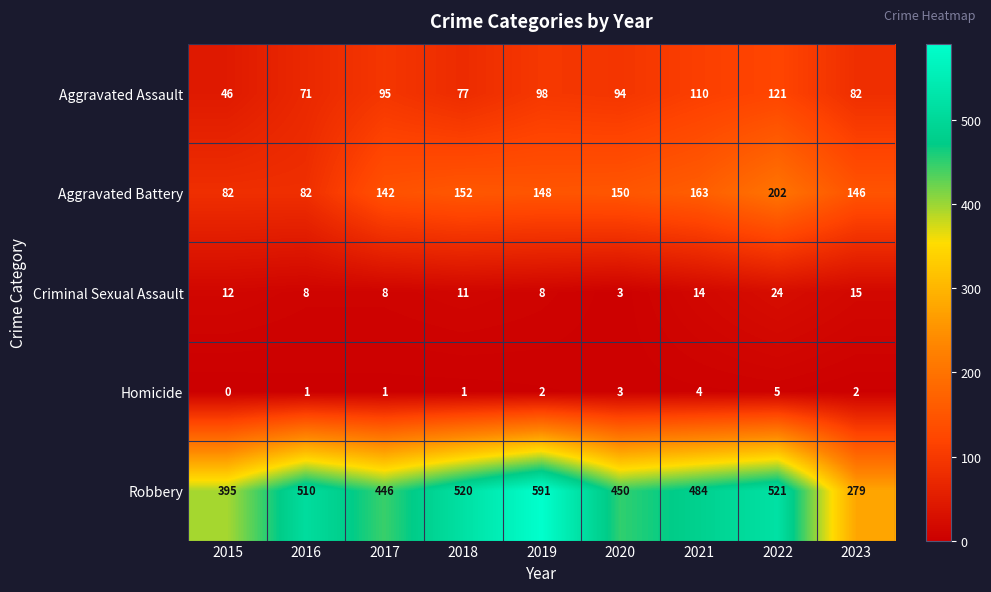

What is the average value of the Criminal Sexual Assault series?

11